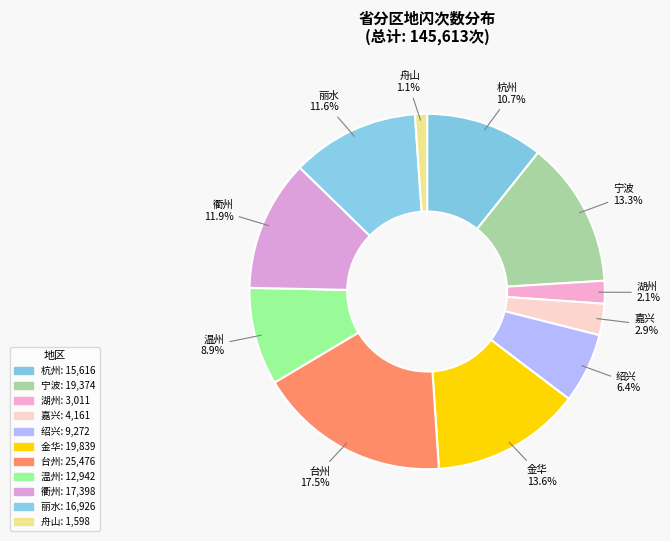

How many slices are in this pie chart?

11